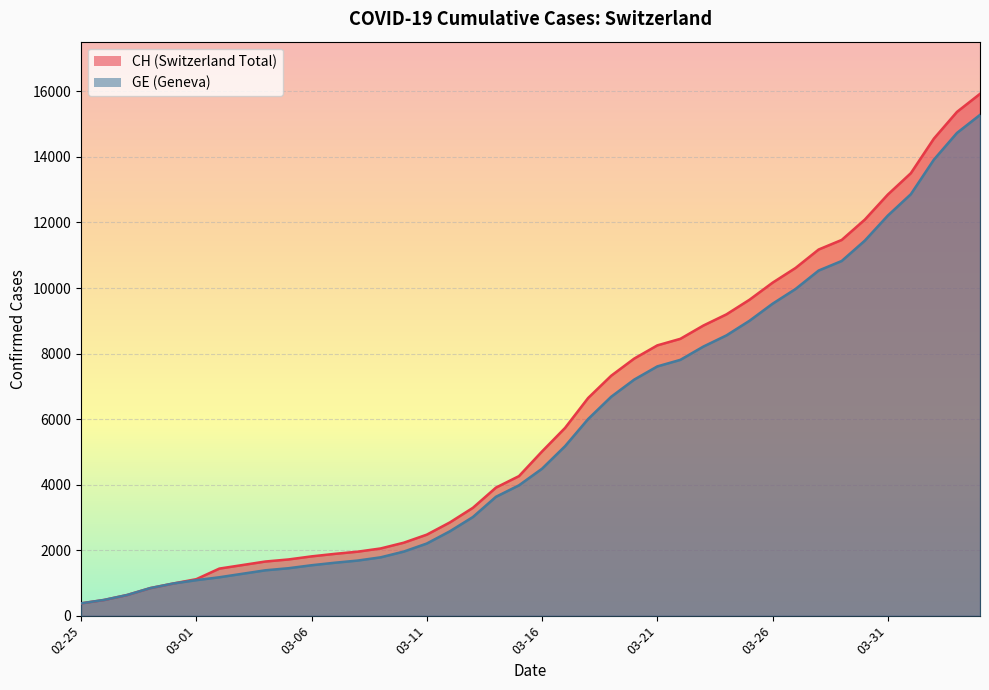

What position from the right is 2020-02-26?

39